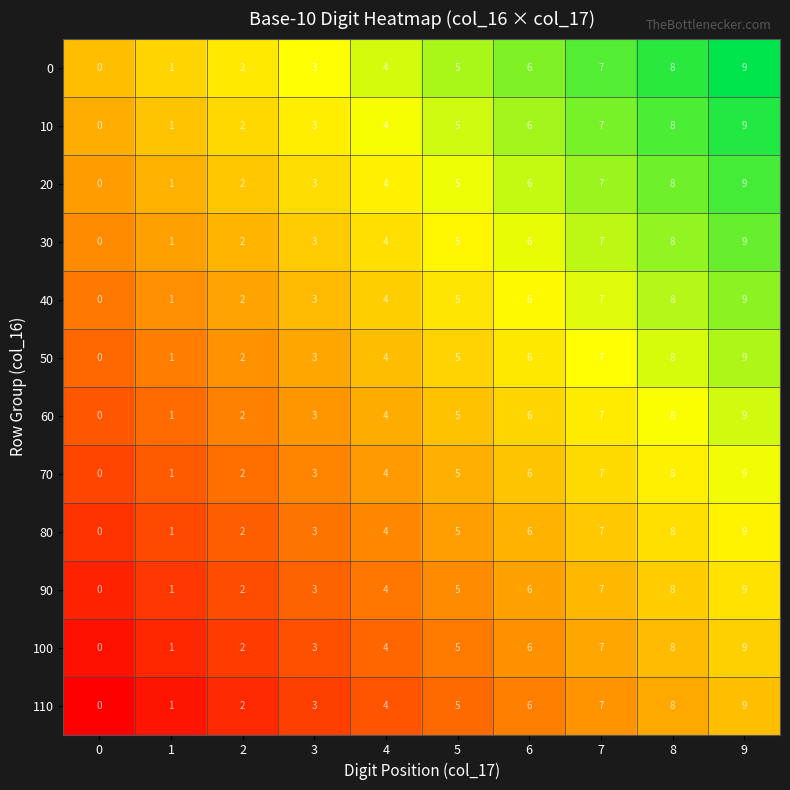

Which label corresponds to the largest value in the chart?

9